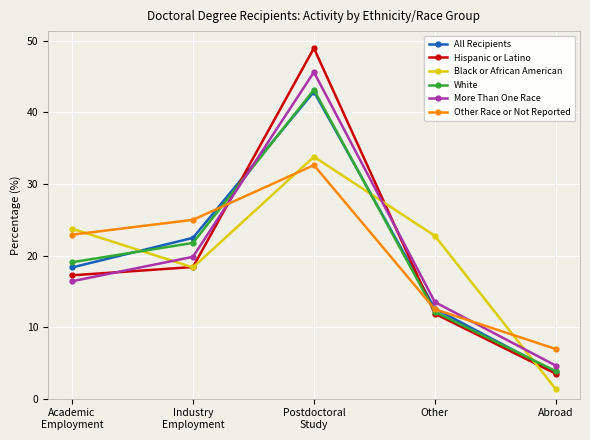

At which label does All Recipients reach its peak?

Postdoctoral
Study